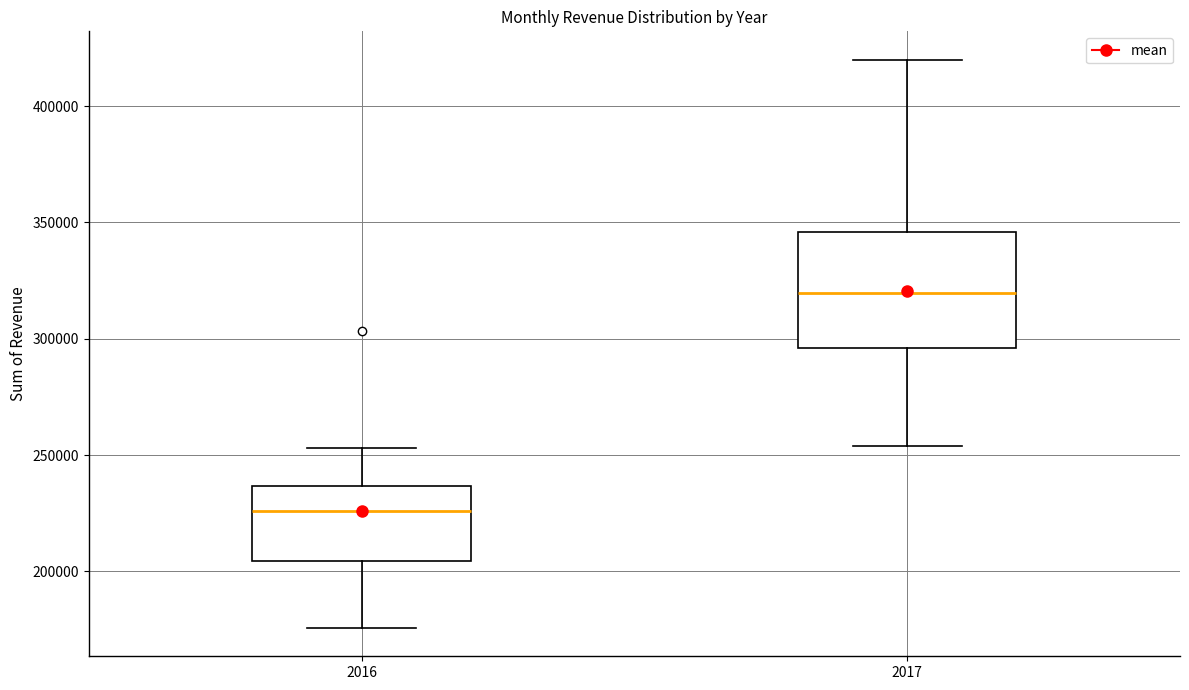

Where does the upper whisker of the box at x = 2016 end on the y-axis? The values are not printed on the chart, so give them approximately, as read against the axis.

255000